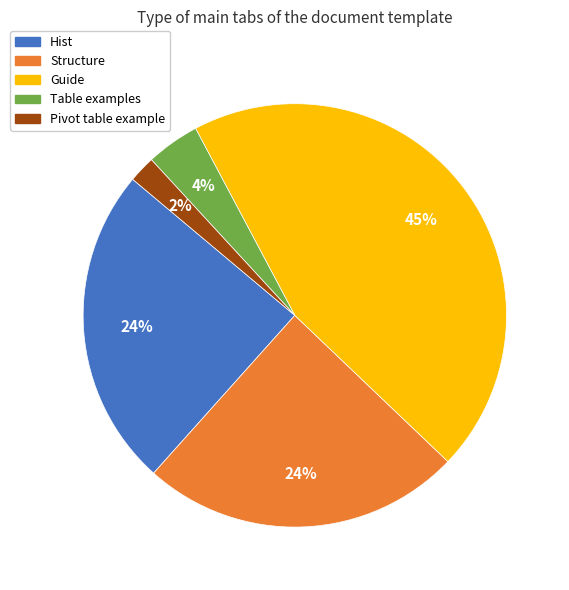

True or false: Table examples accounts for 4% of the total.

True